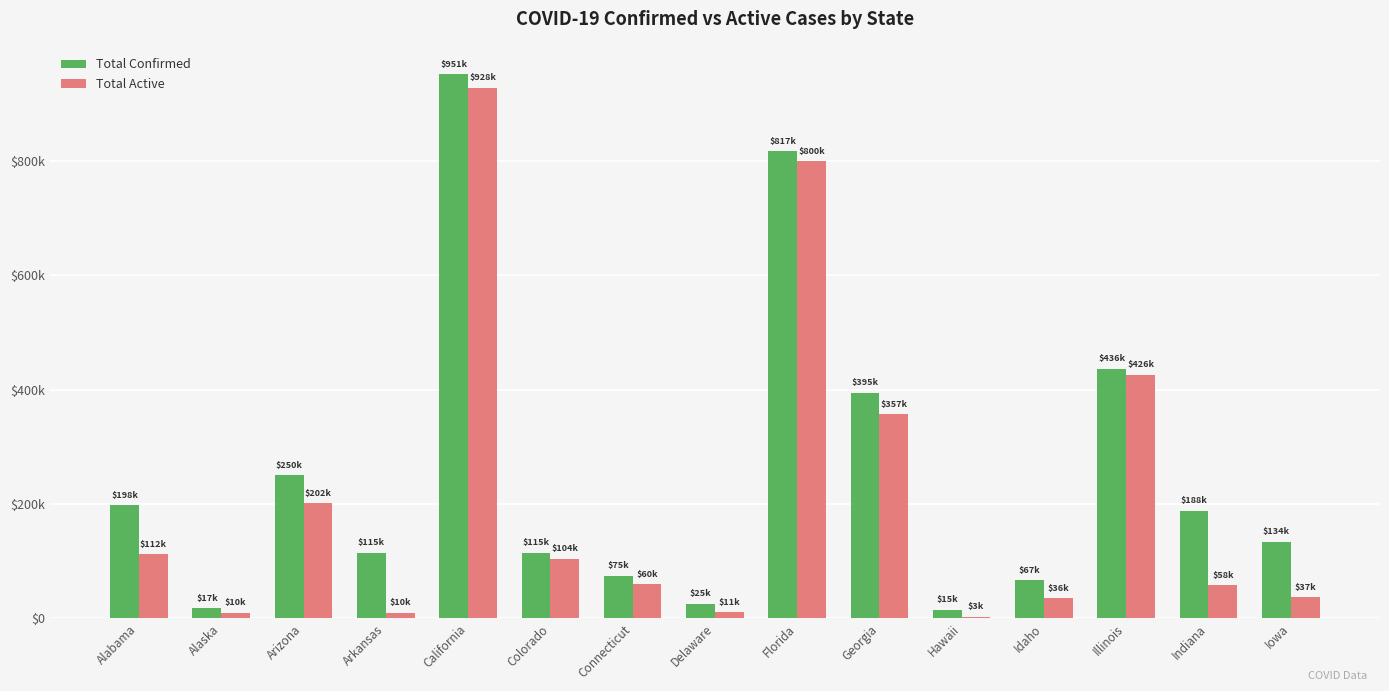

Rank the series by their maximum value, from lowest to highest.

Total Active, Total Confirmed